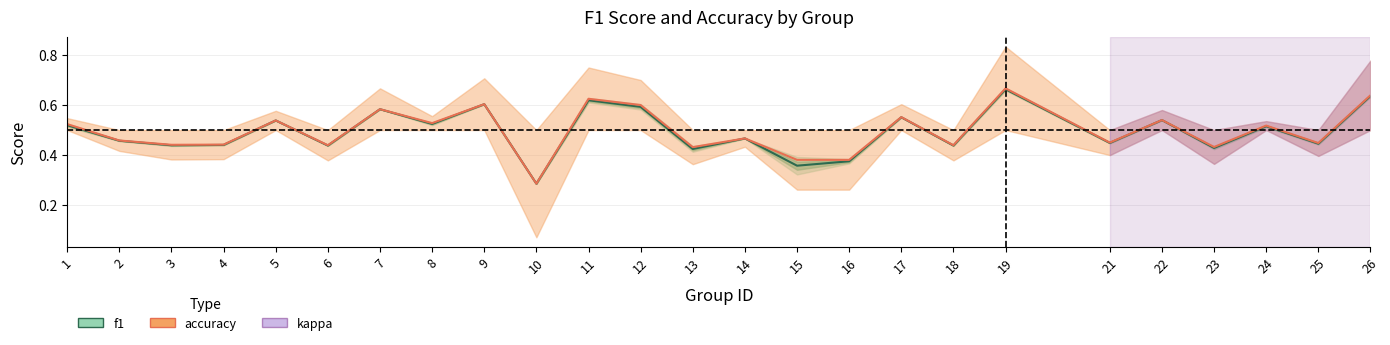

Is this an area chart (filled region under the line)?

No